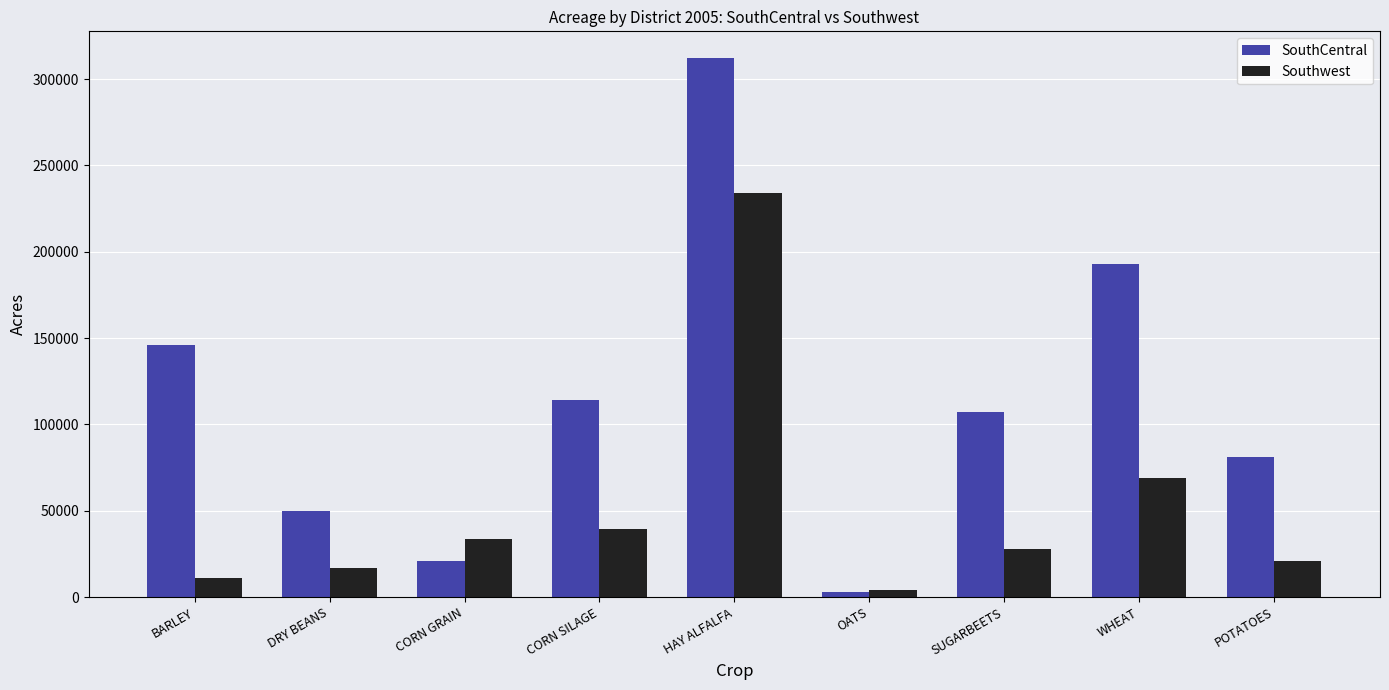

How many bars are there in total?

18